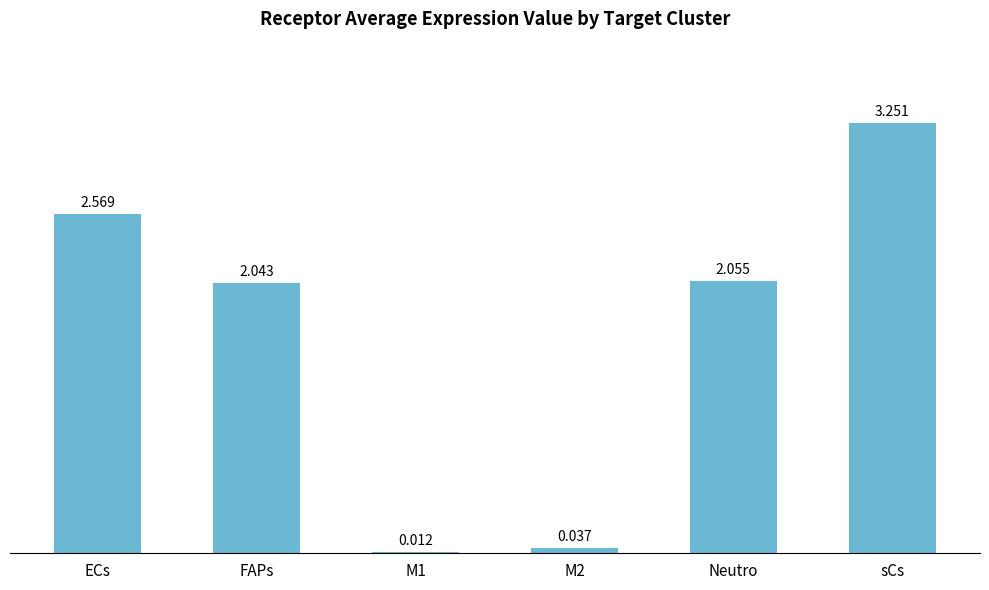

What is the difference between the maximum and minimum values?

3.2